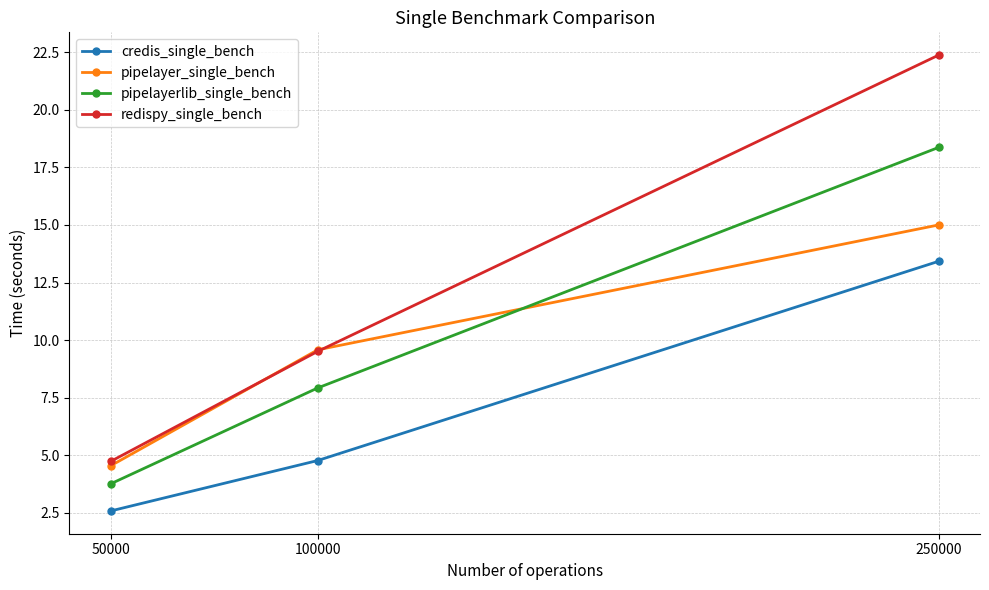

True or false: pipelayerlib_single_bench has a value of 32.8 at 250000.

False